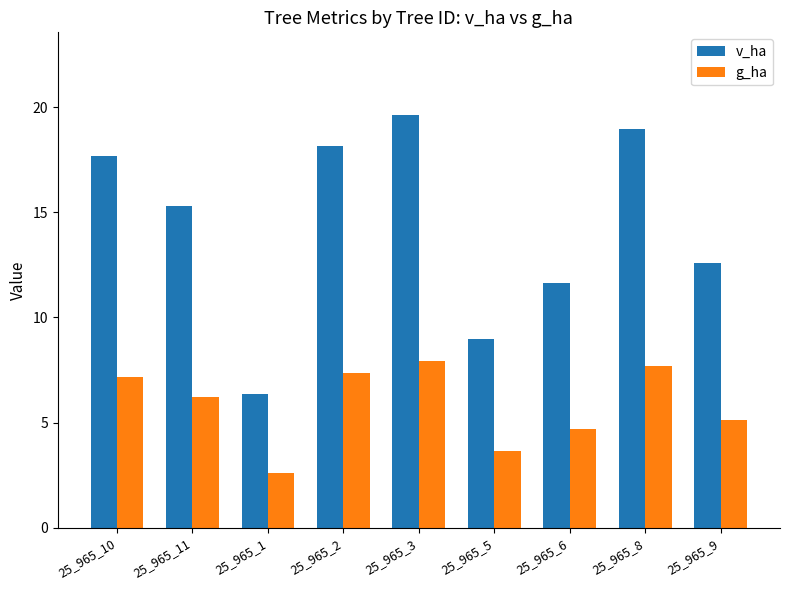

How many bars are there in total?

18